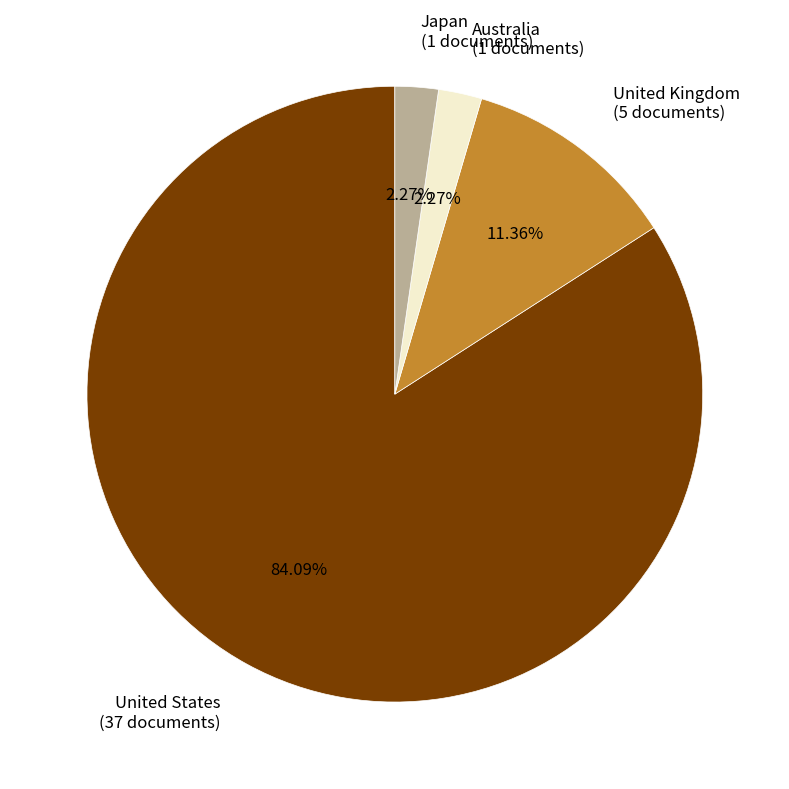

Which slice represents more than half of the pie?

United States